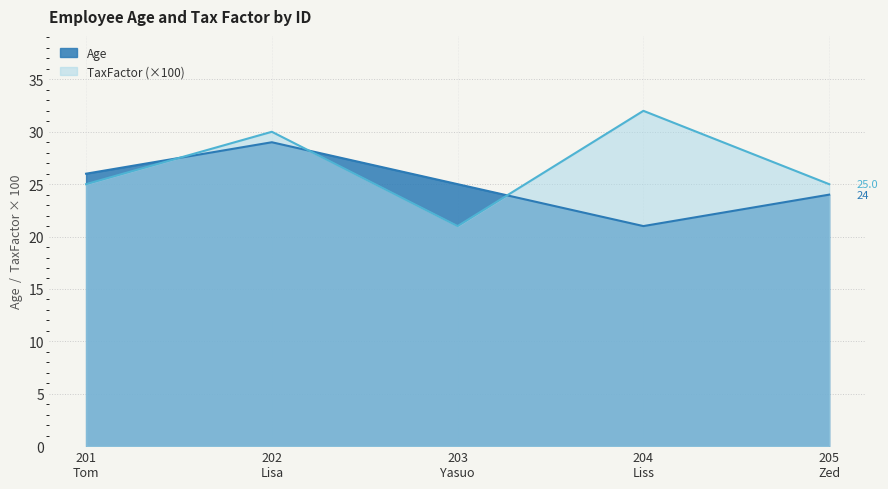

Reading left to right, transcribe all the data shown in this chart.

Age: 26	29	25	21	24
TaxFactor: 25	30	21	32	25